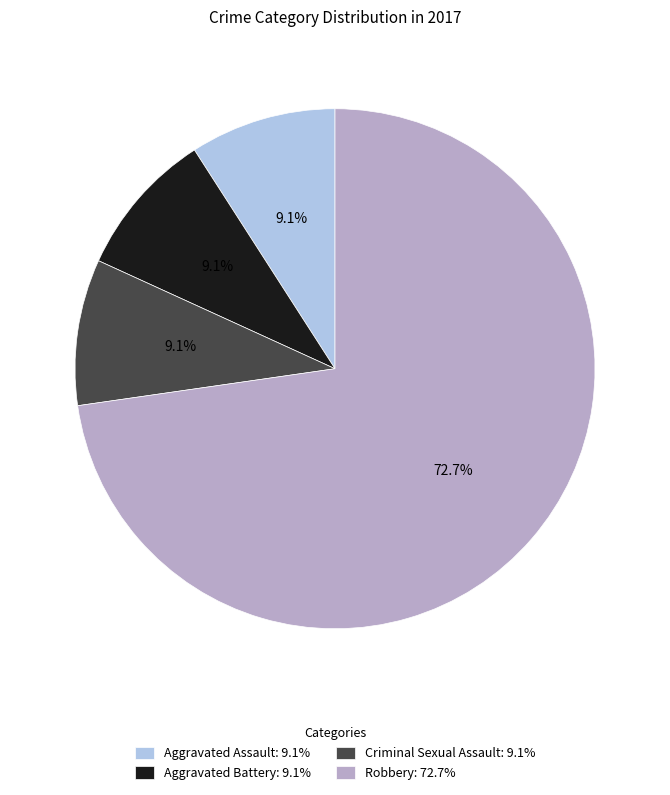

To the nearest percent, what is the difference between the largest and smallest slice percentages?

64%